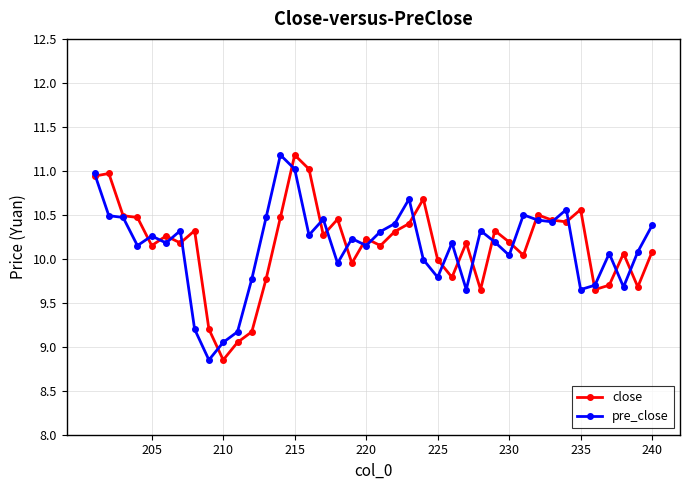

True or false: close and pre_close intersect in this chart.

True